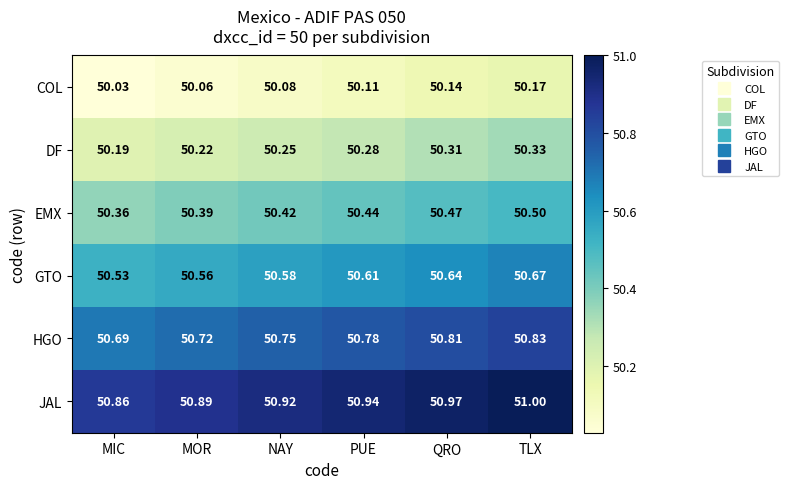

At how many categories does at least one series exceed 50?

6